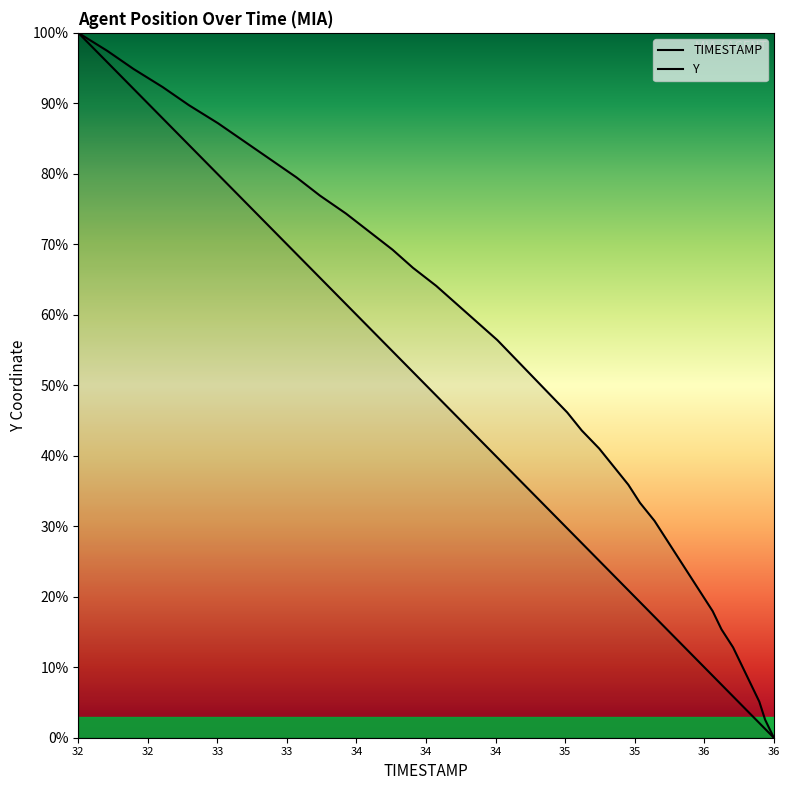

How many intersections are there between TIMESTAMP and Y?

1